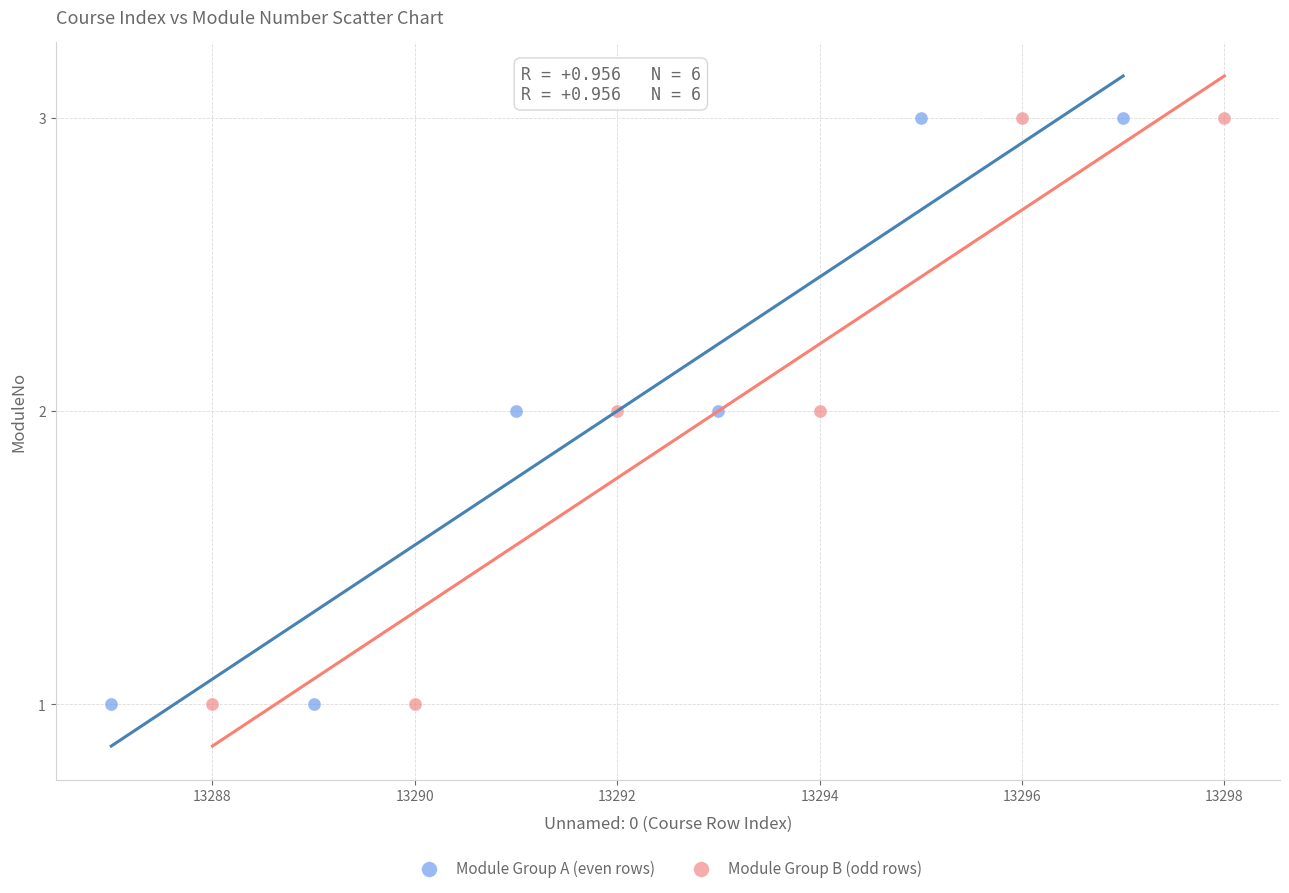

What are all the series names shown in the legend?

Module Group A (even rows), Module Group B (odd rows)